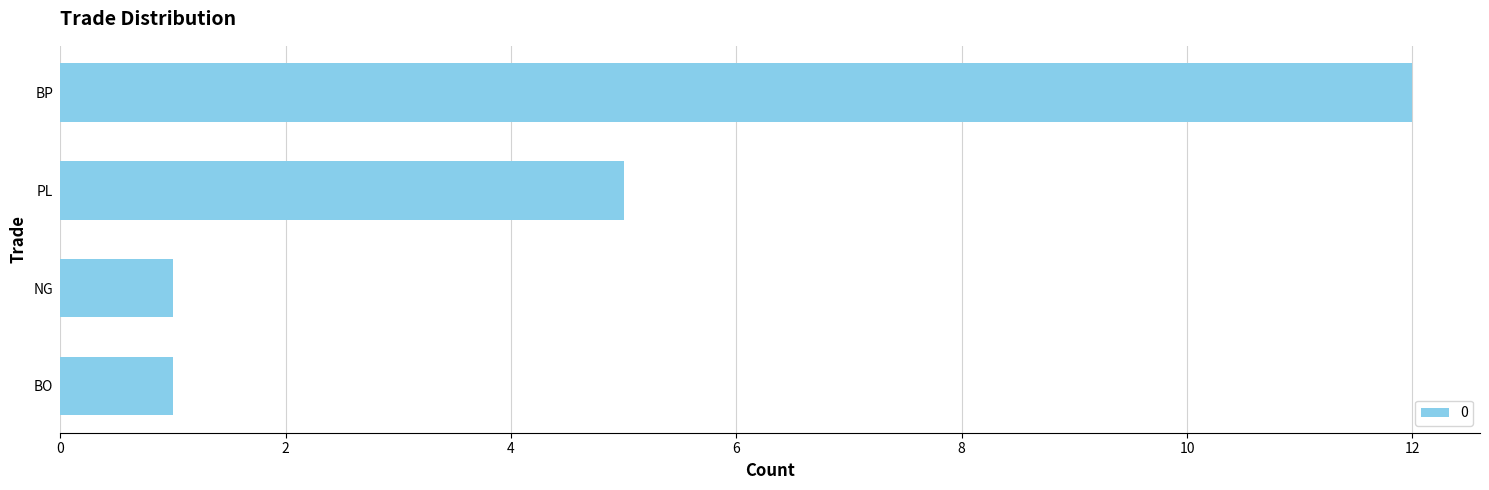

How many values are below 5?

2